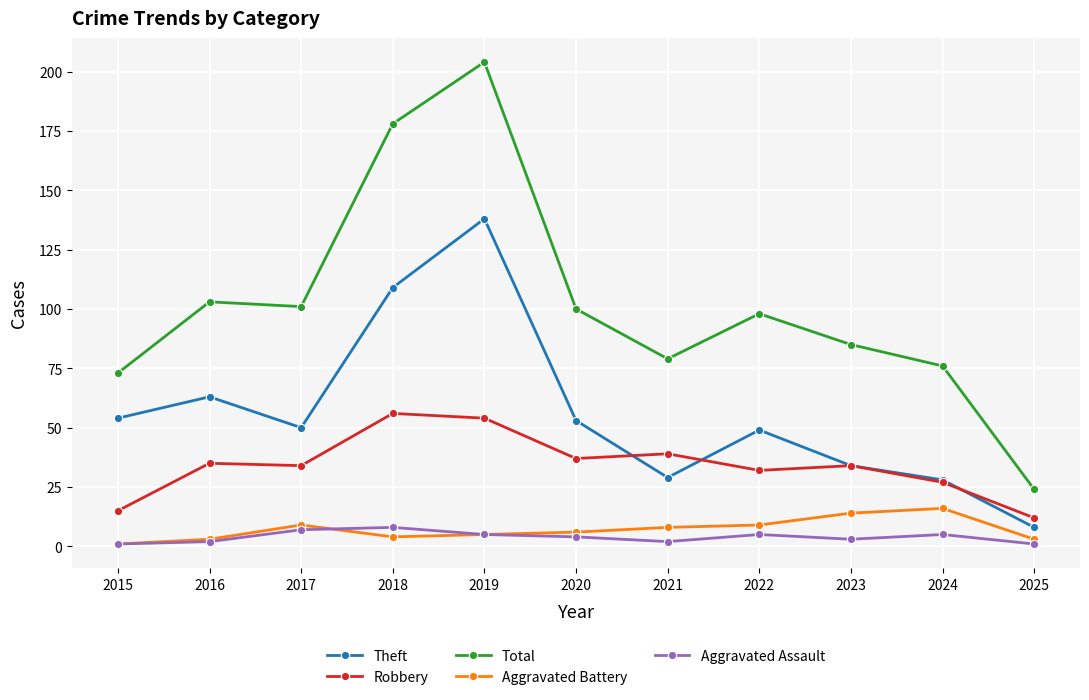

Which series has the widest spread of values?

Total